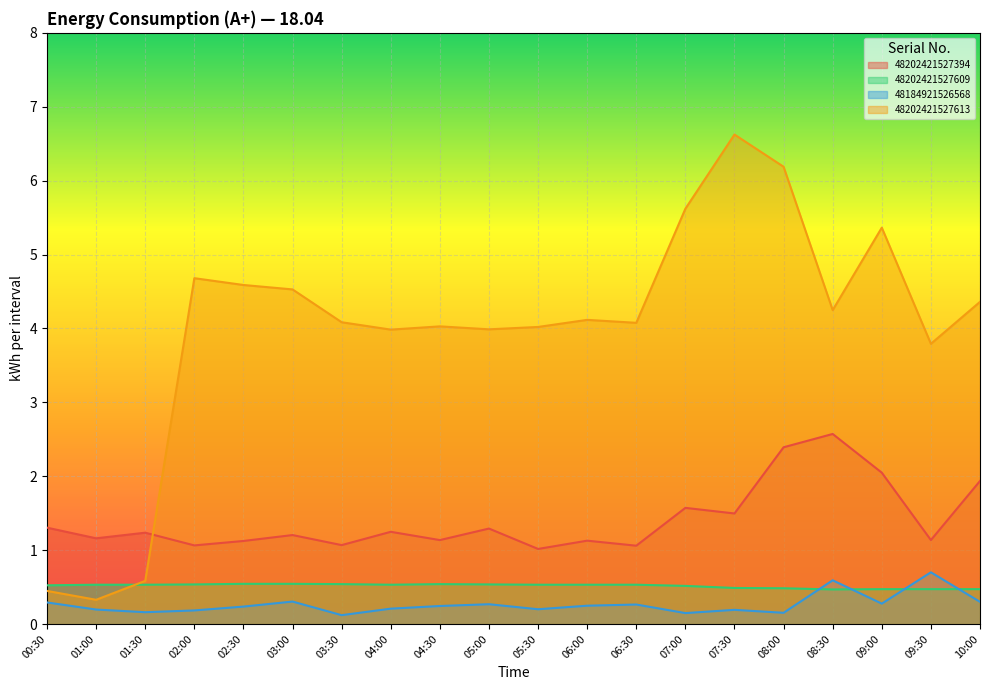

How many categories are shown in the chart?

20